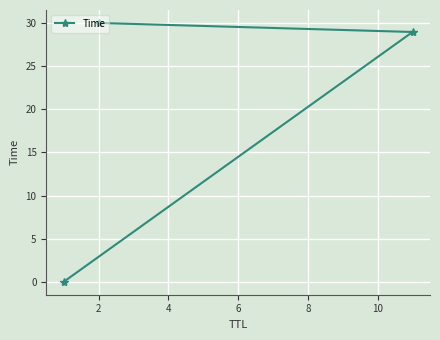

What is the difference between the second highest and minimum values?

29.0